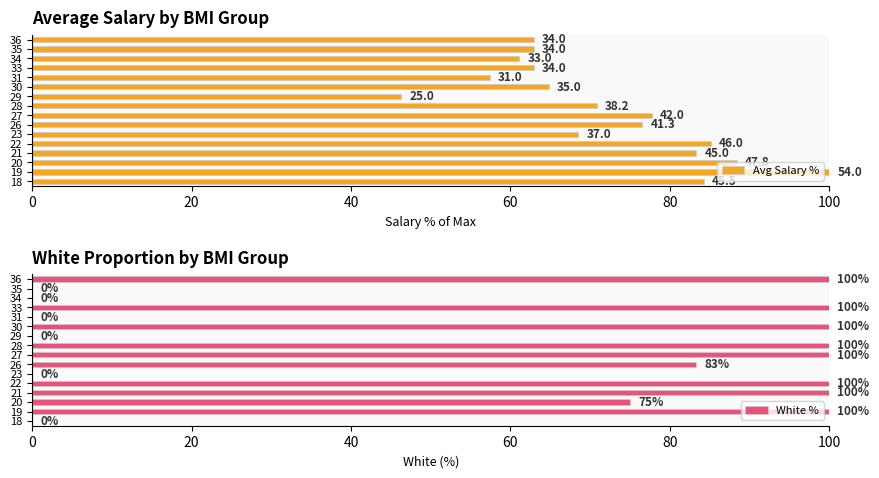

Count the White % values in the range 0 to 100.

16